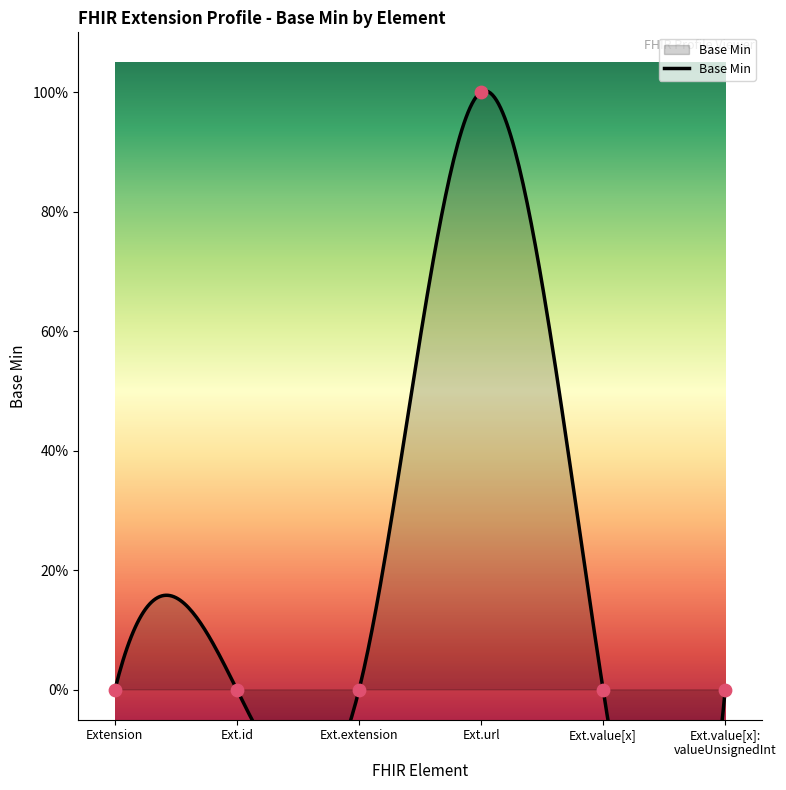

Which has a higher value, Ext.url or Ext.id?

Ext.url